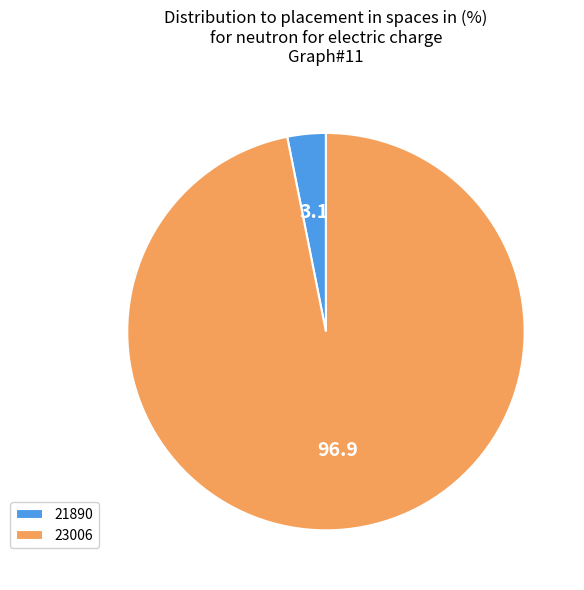

Is it true that 21890 is 3% of the pie?

True